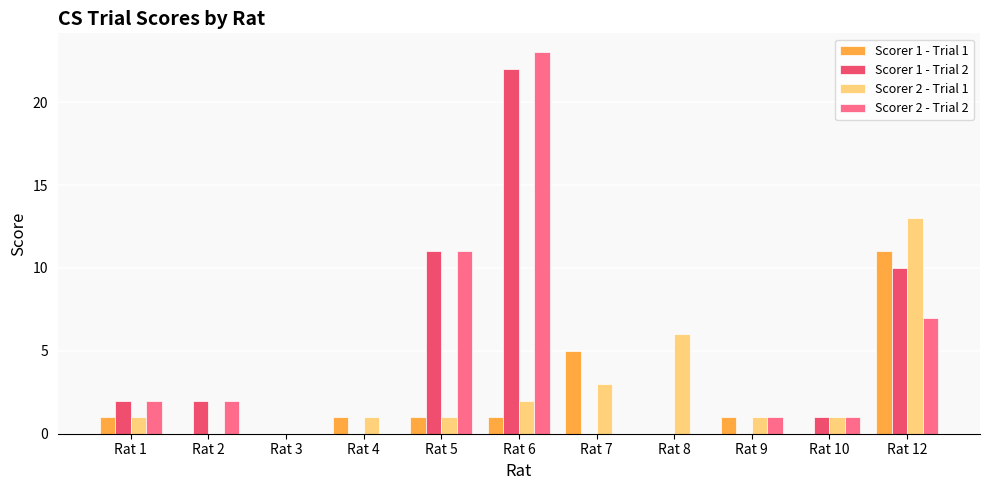

Reading right to left, what are all the values shown in this chart?

Scorer 1 - Trial 1: 11	0	1	0	5	1	1	1	0	0	1
Scorer 1 - Trial 2: 10	1	0	0	0	22	11	0	0	2	2
Scorer 2 - Trial 1: 13	1	1	6	3	2	1	1	0	0	1
Scorer 2 - Trial 2: 7	1	1	0	0	23	11	0	0	2	2